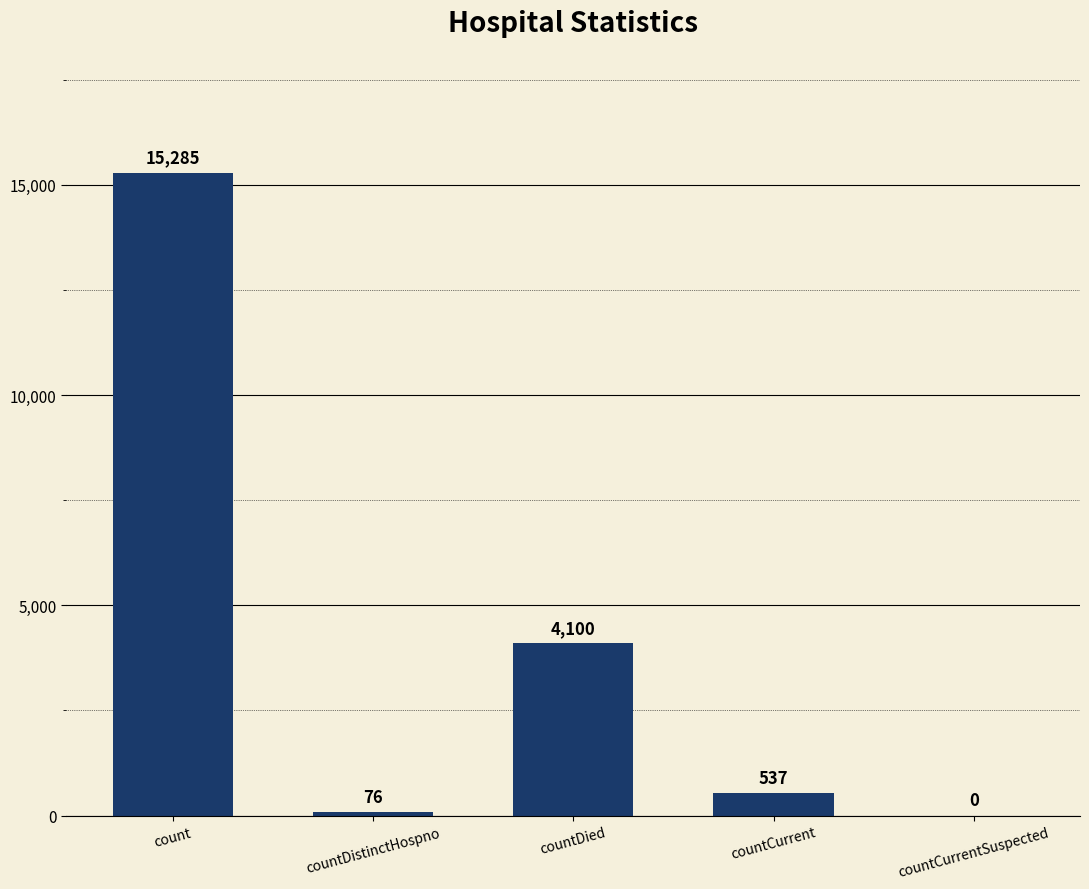

How many values are above zero?

4